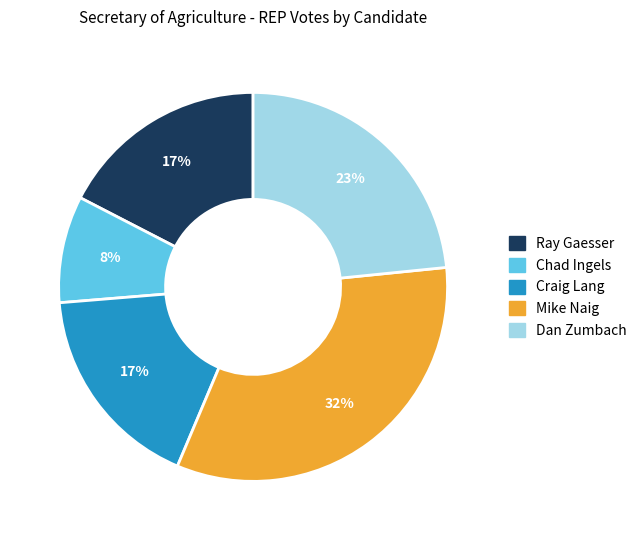

To the nearest percent, what percentage of the pie is 30?

2%